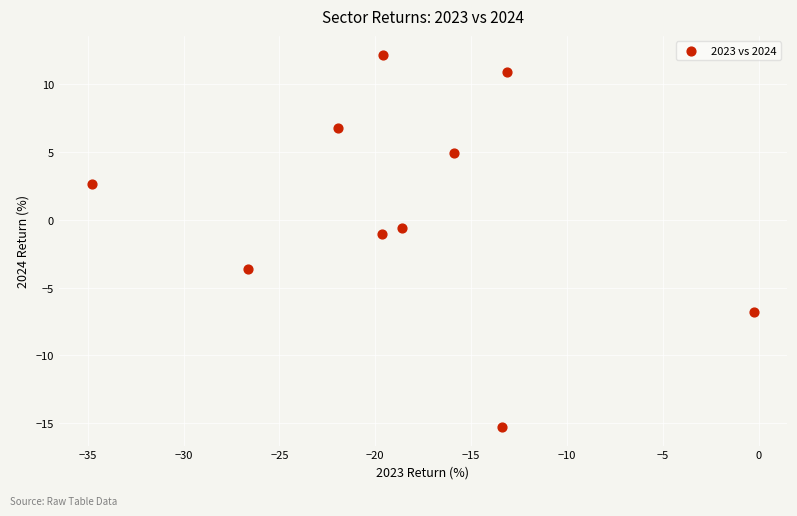

What is the range of X values (max minus min)?

34.5